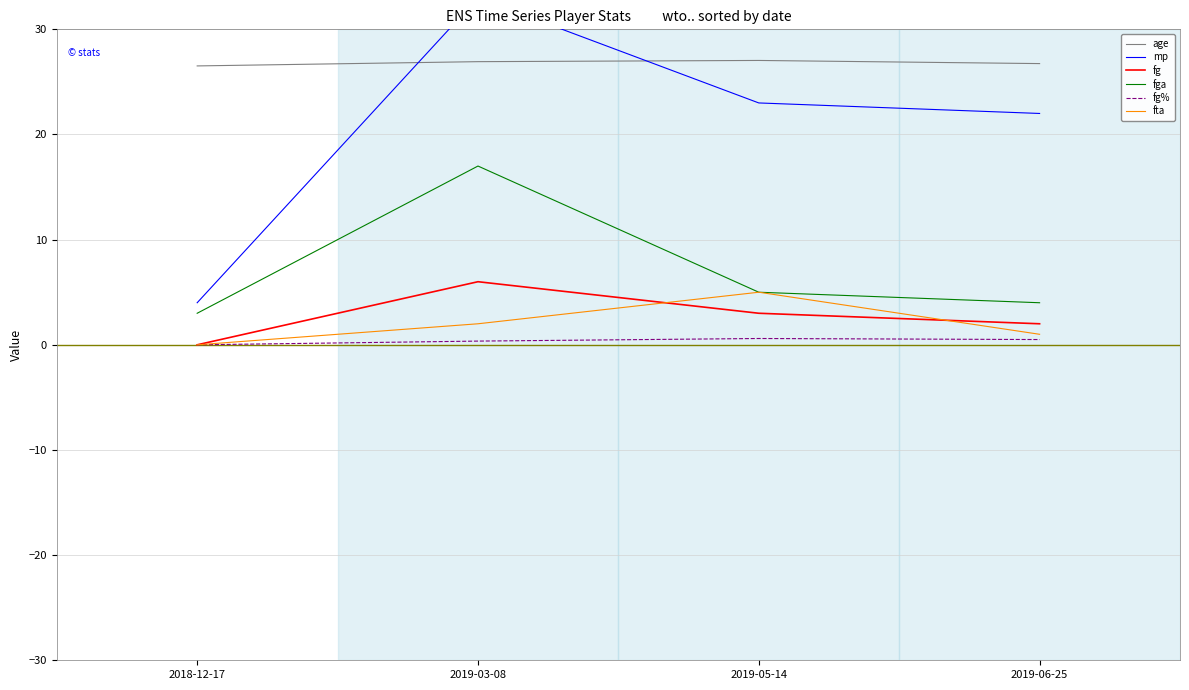

Does the chart have visible grid lines?

Yes